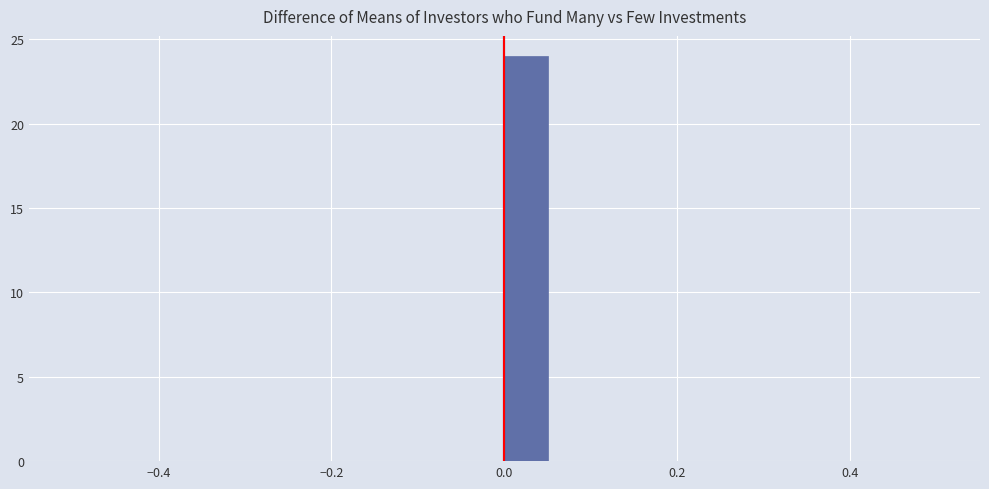

Around what value on the x-axis is the tallest bar? Give the approximate position of its centre, as read against the axis.

0.02